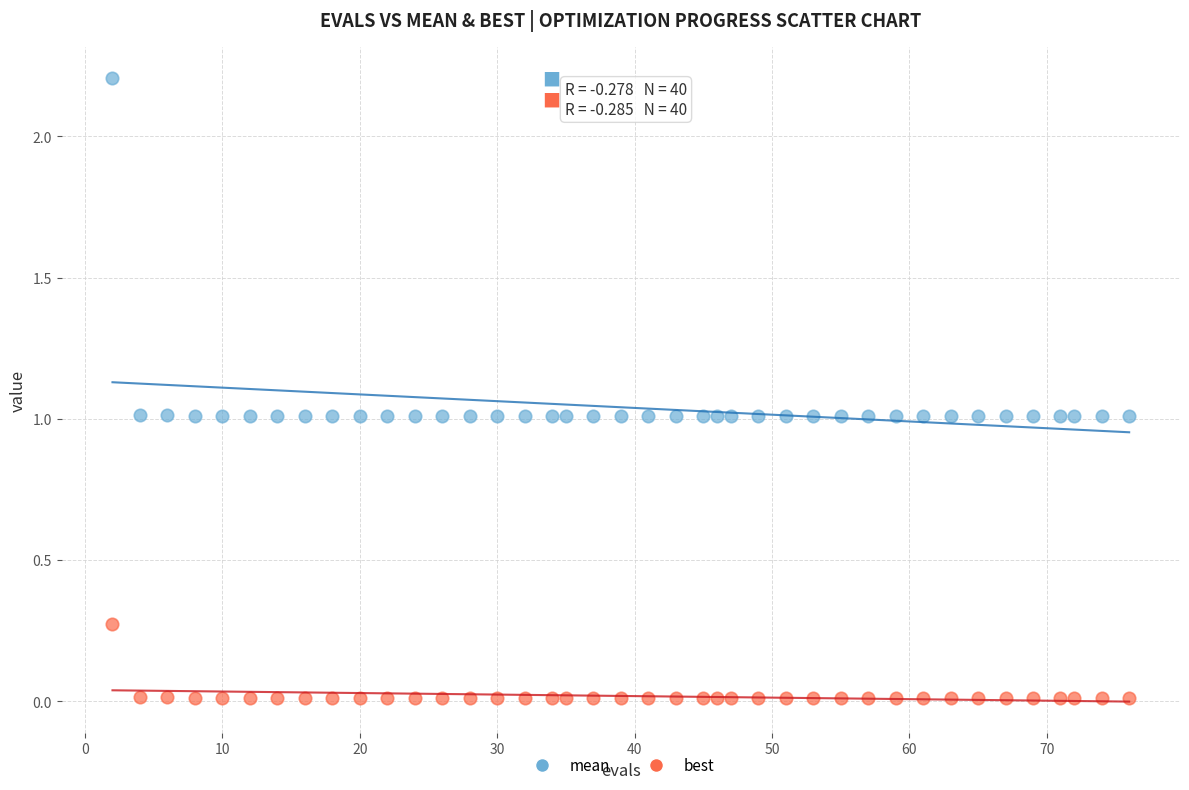

Which series contains the lowest Y value?

best